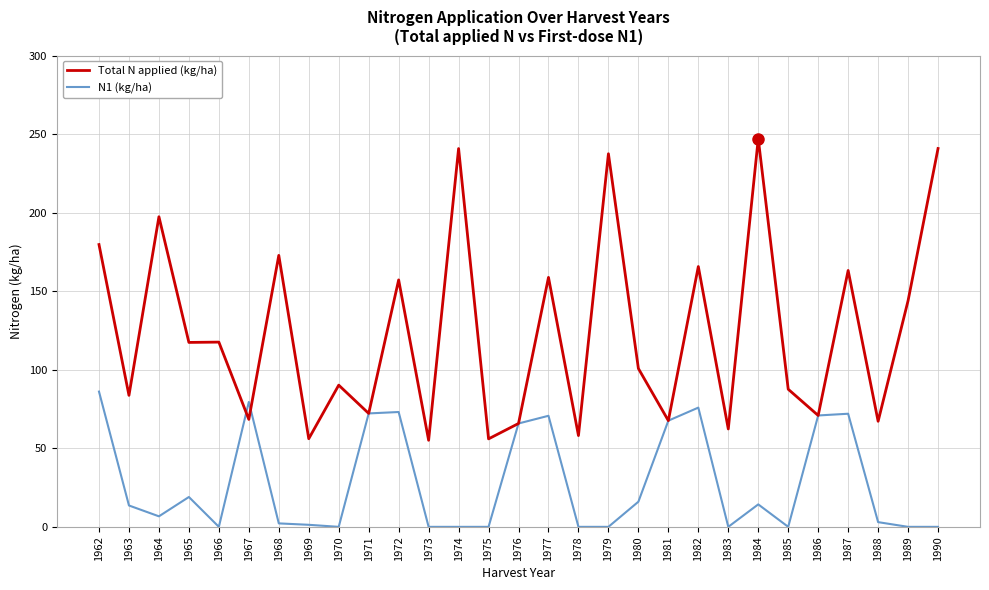

What is the spread (max minus min) of values at 1982?

89.8